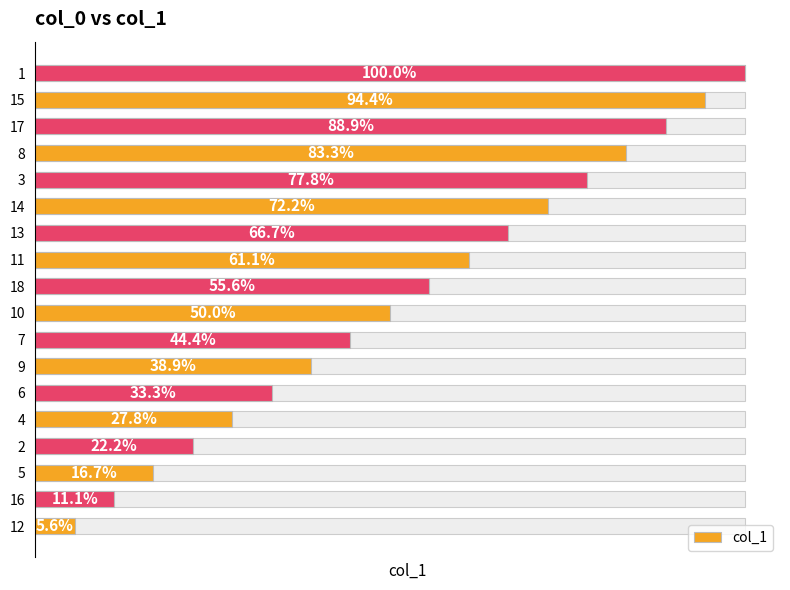

Where does the data first go above 10?

11